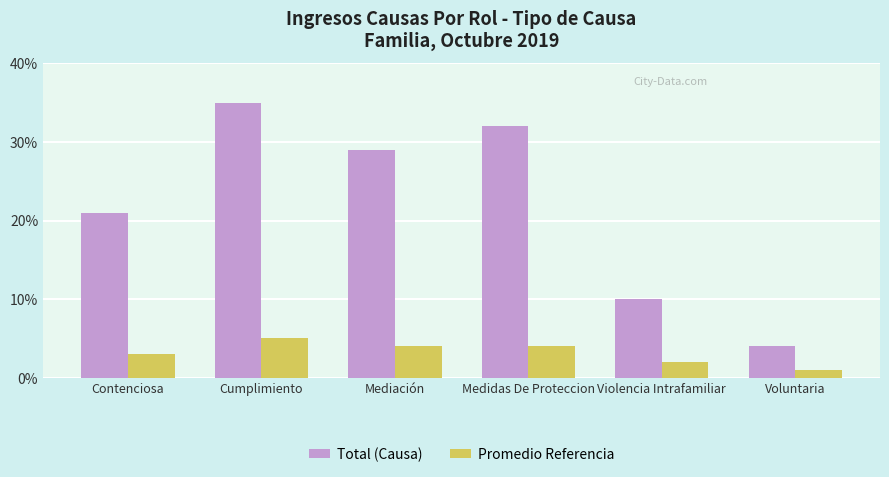

At which category does the chart reach its minimum across all series?

Voluntaria